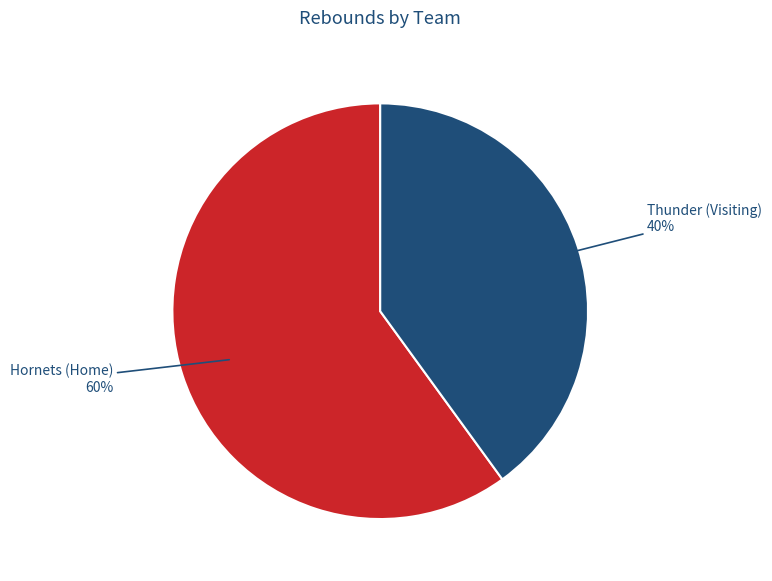

To the nearest percent, what is the difference between the largest and smallest slice percentages?

20%